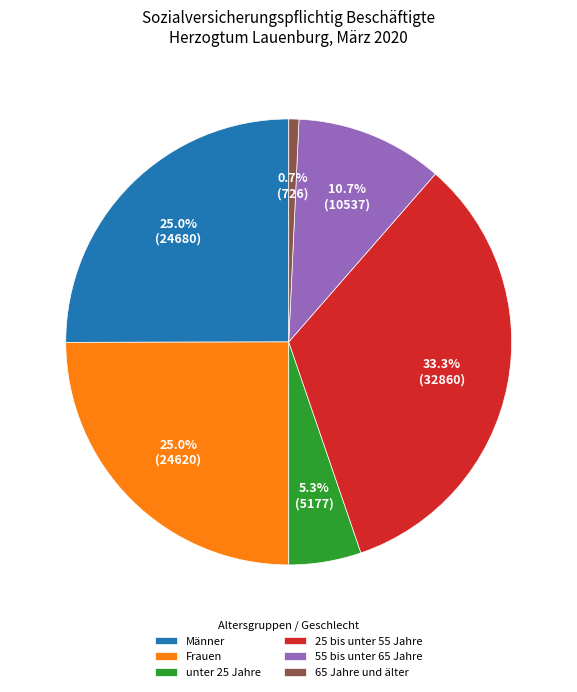

What percentage is the 55 bis unter 65 Jahre slice, to the nearest percent?

11%